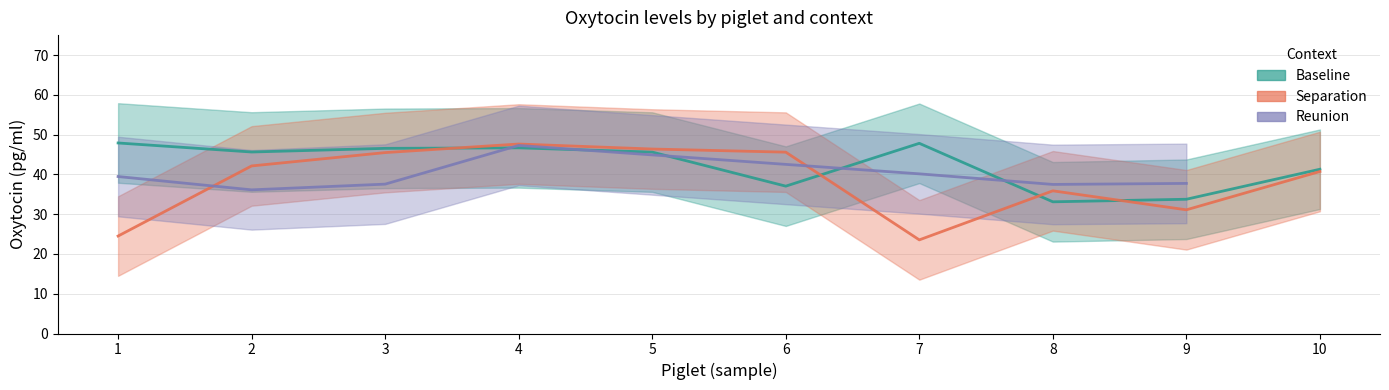

At which label does Separation first exceed 42?

2